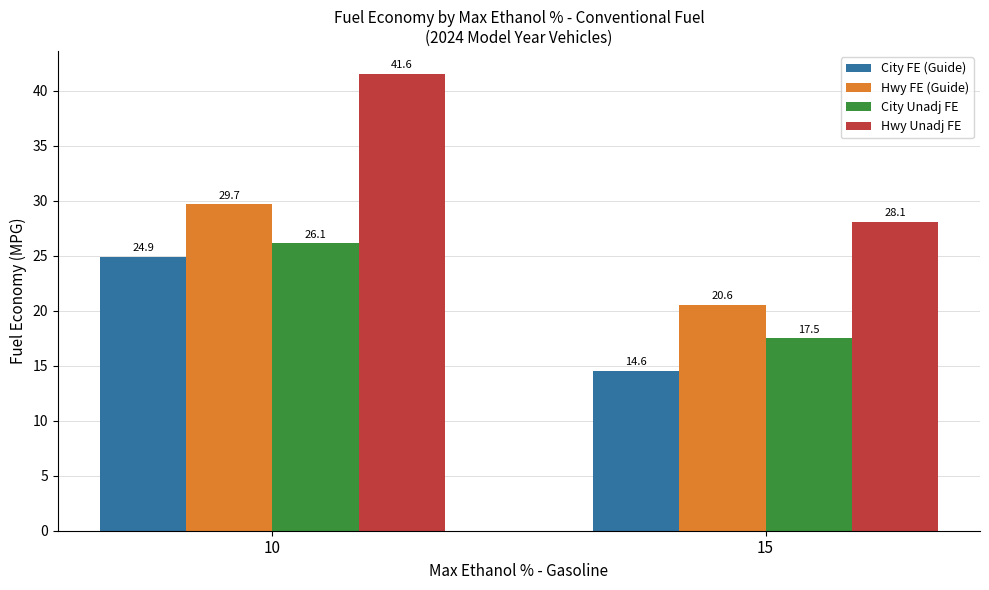

At which category is the sum across all series the highest?

10